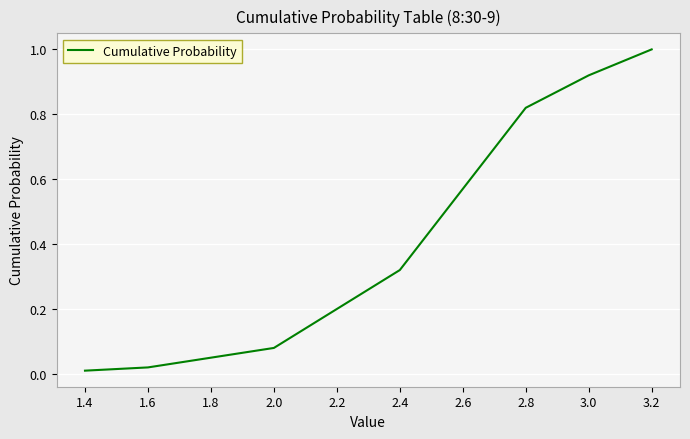

List the labels in order of value, smallest first.

1.4, 1.6, 1.8, 2.0, 2.2, 2.4, 2.6, 2.8, 3.0, 3.2